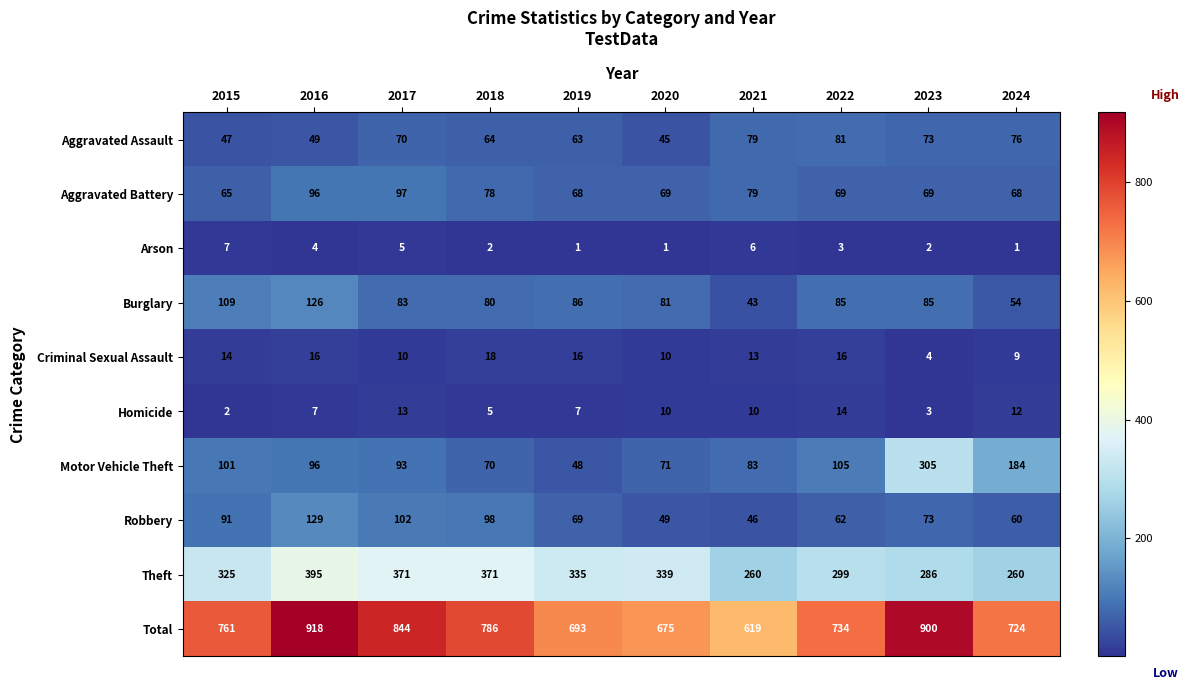

The Robbery series shows 33 at 2019. True or false?

False